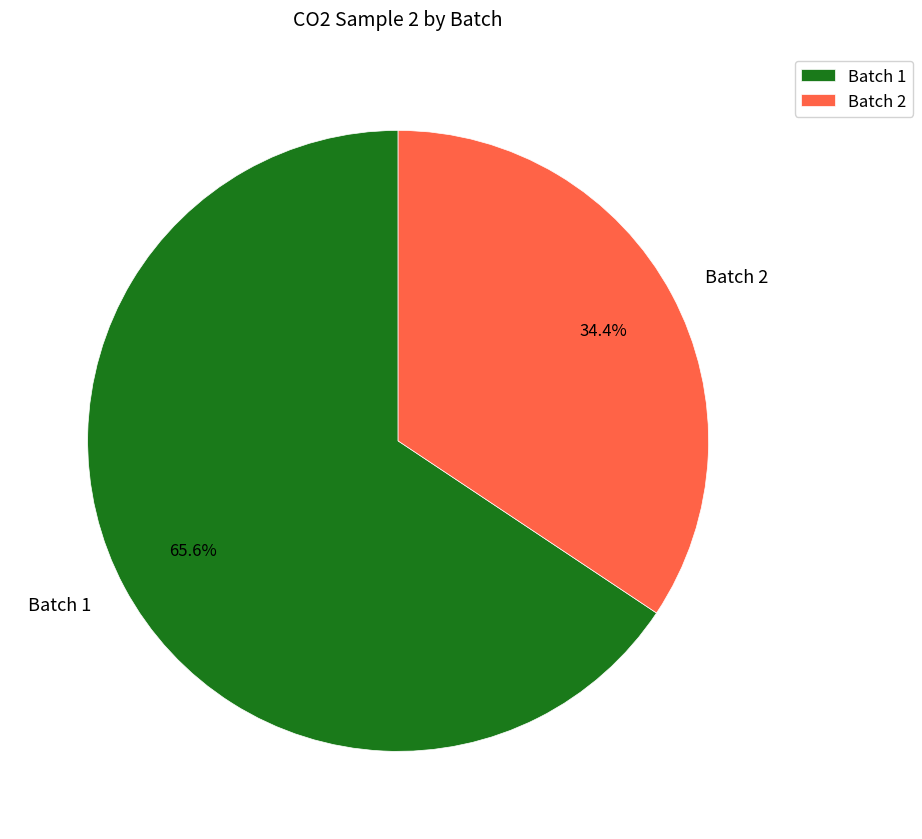

What is the largest slice in the pie chart?

Batch 1